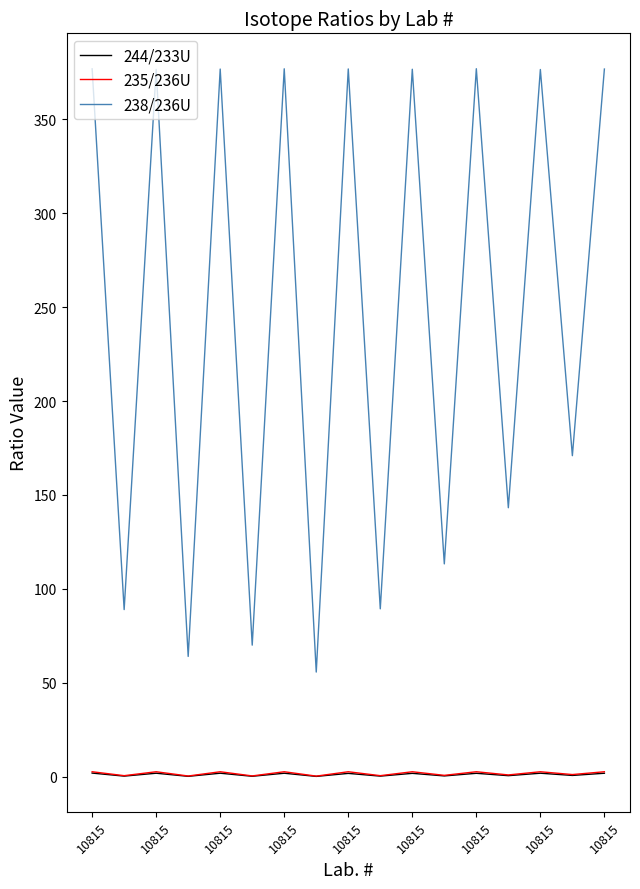

Which series has the largest total across all categories?

238/236U